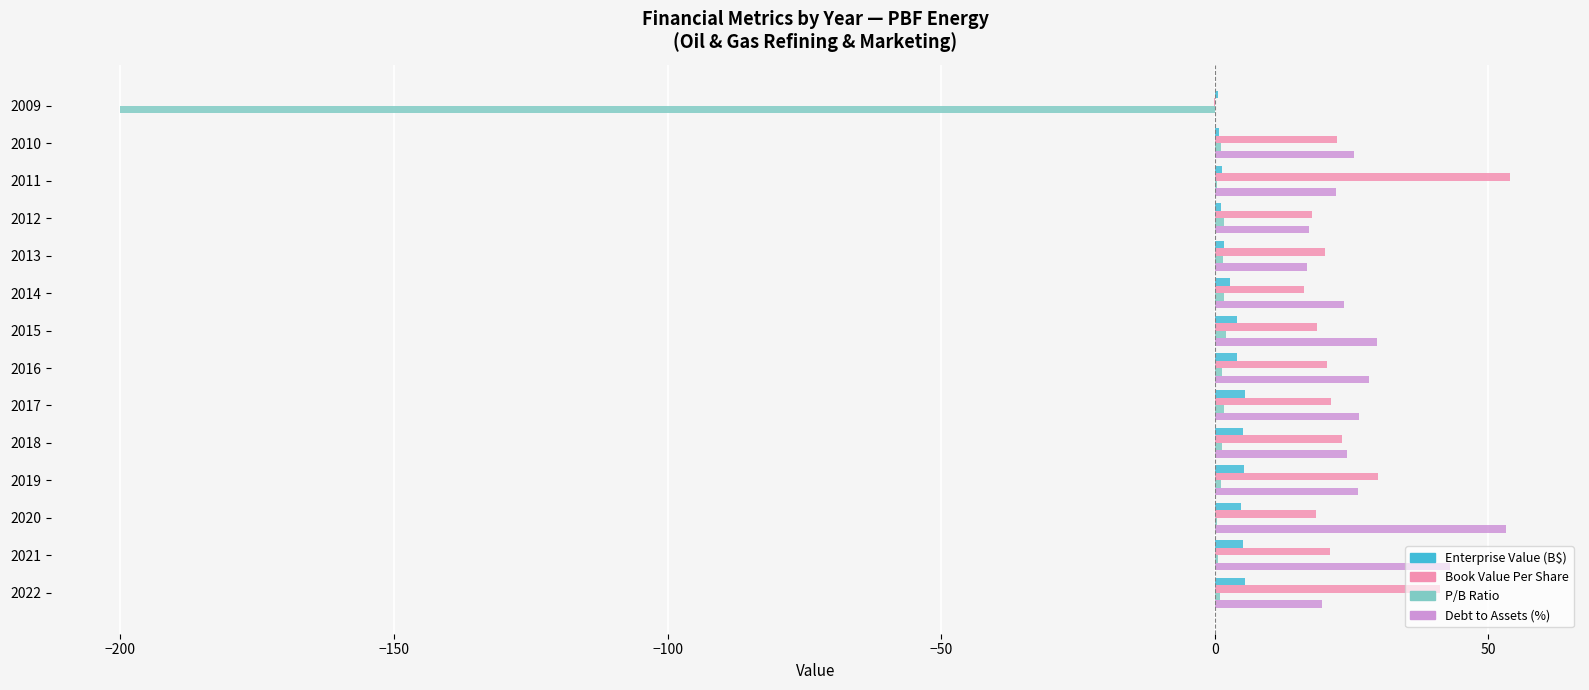

True or false: Enterprise Value (B$) has a value of 1.7 at 2013.

True